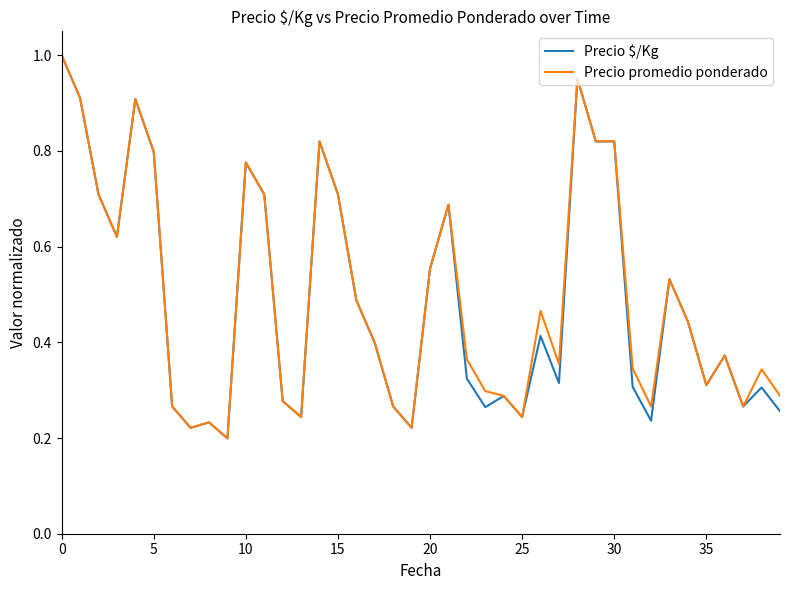

Which series has the largest range (max minus min)?

Precio $/Kg